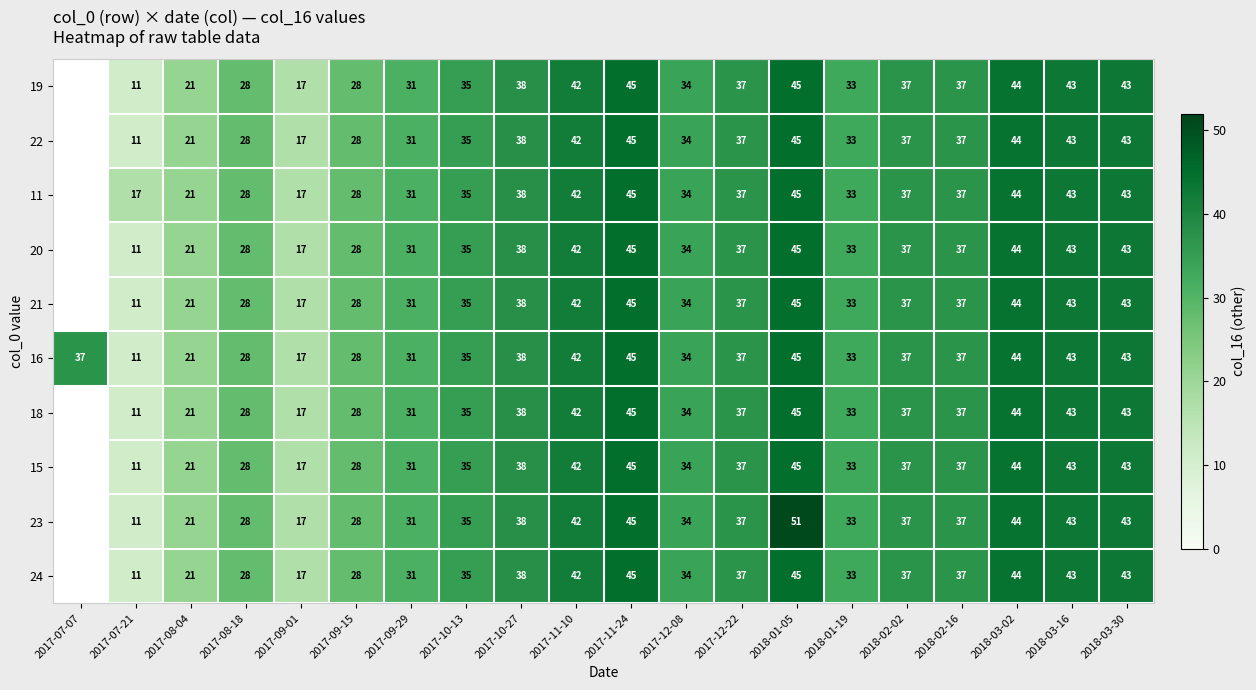

At which category is the sum across all series the highest?

2018-01-05